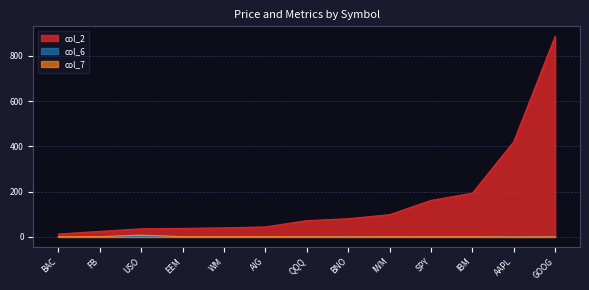

Where does the col_2 series first go above 72?

QQQ